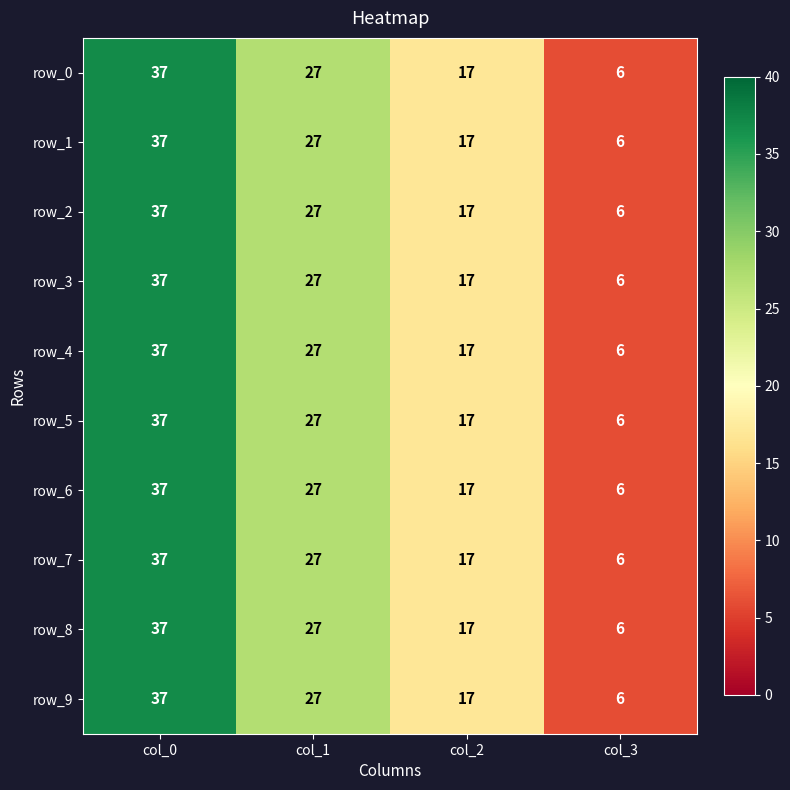

Count the row_4 values in the range 17 to 37.

3